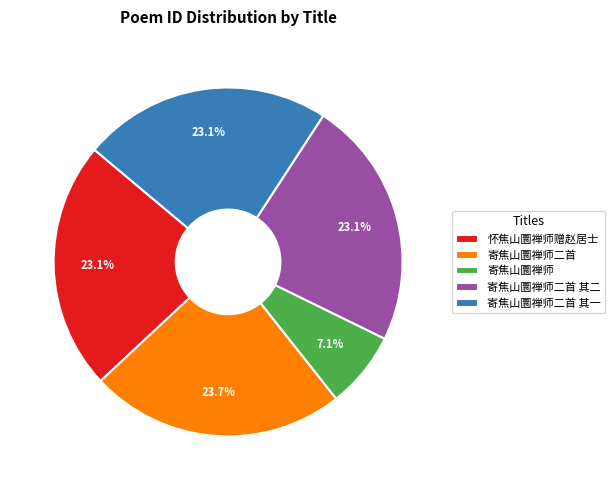

Which category has the biggest portion of the pie?

寄焦山圜禅师二首